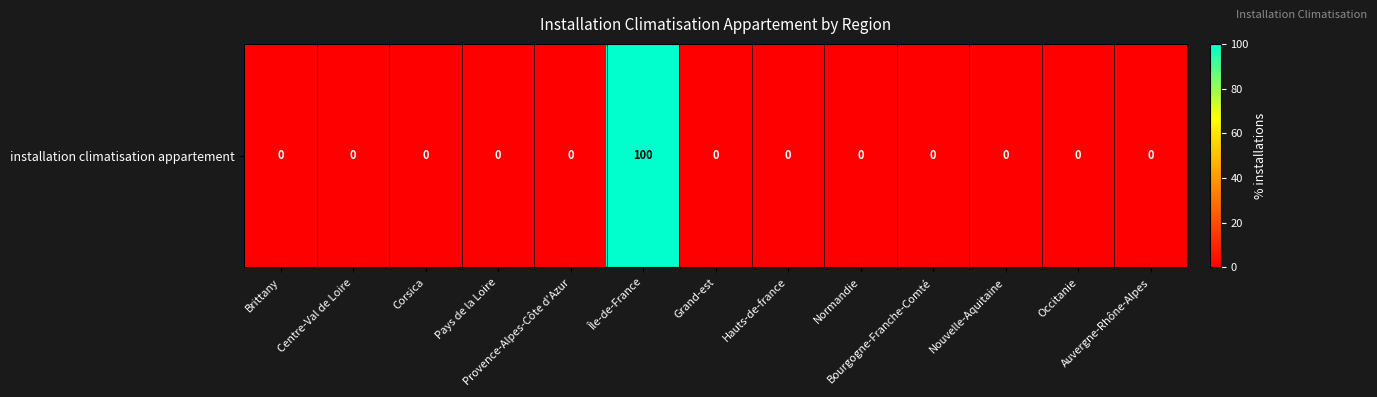

Reading right to left, what are all the values shown in this chart?

Auvergne-Rhône-Alpes=0	Occitanie=0	Nouvelle-Aquitaine=0	Bourgogne-Franche-Comté=0	Normandie=0	Hauts-de-france=0	Grand-est=0	Île-de-France=100	Provence-Alpes-Côte d'Azur=0	Pays de la Loire=0	Corsica=0	Centre-Val de Loire=0	Brittany=0